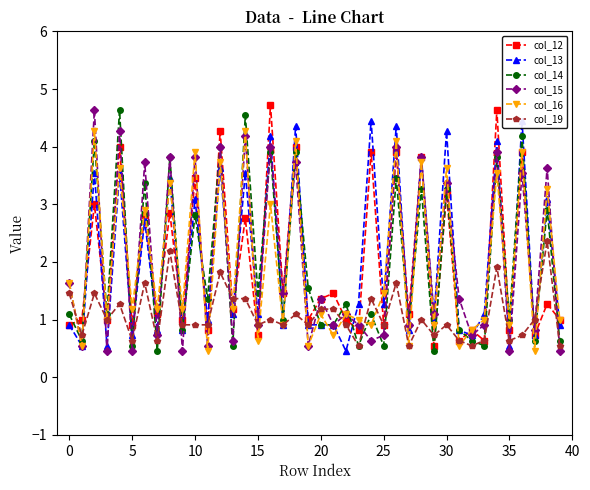

True or false: col_13 has more than 1 points higher than both neighbors.

True